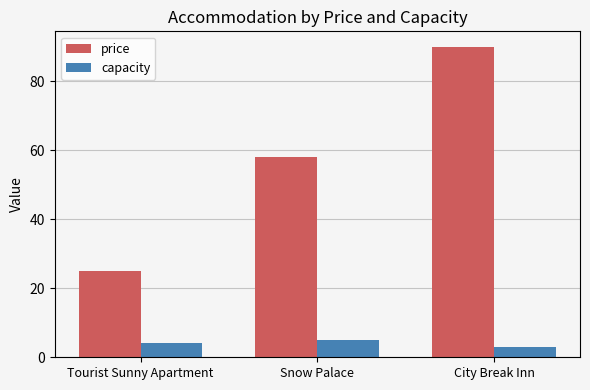

Does the chart contain stacked bars?

No